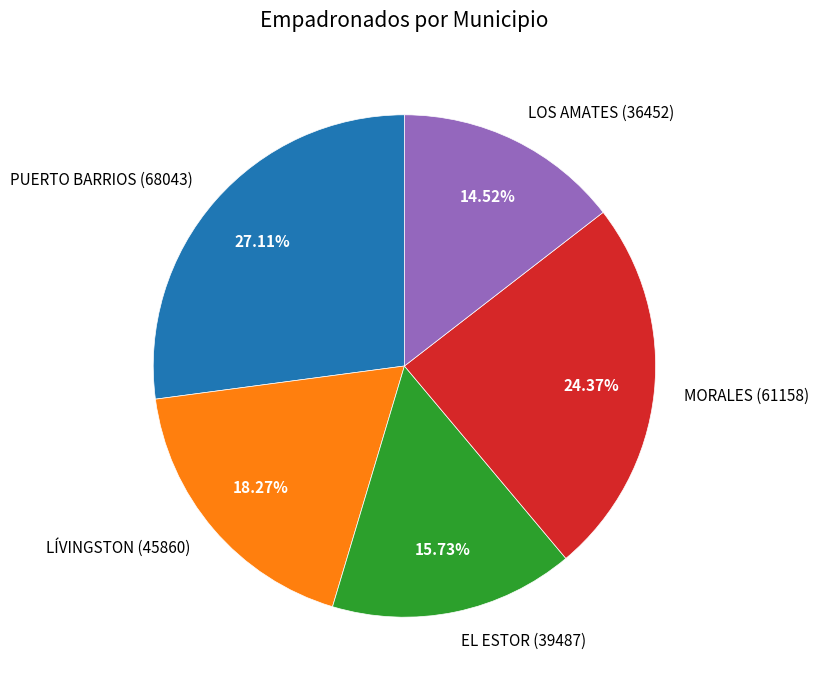

What is the ratio of the value at EL ESTOR to the value at PUERTO BARRIOS?

0.6